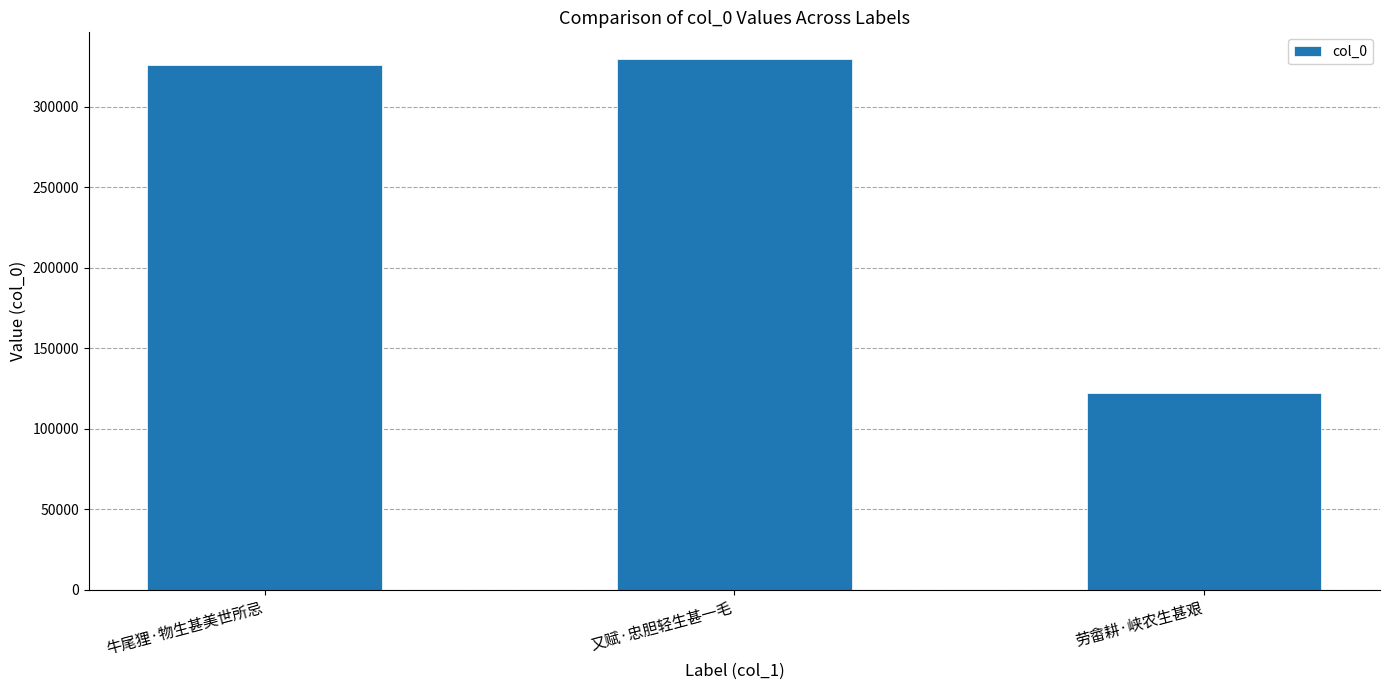

What value does the data have at 又赋·忠胆轻生甚一毛?

329795